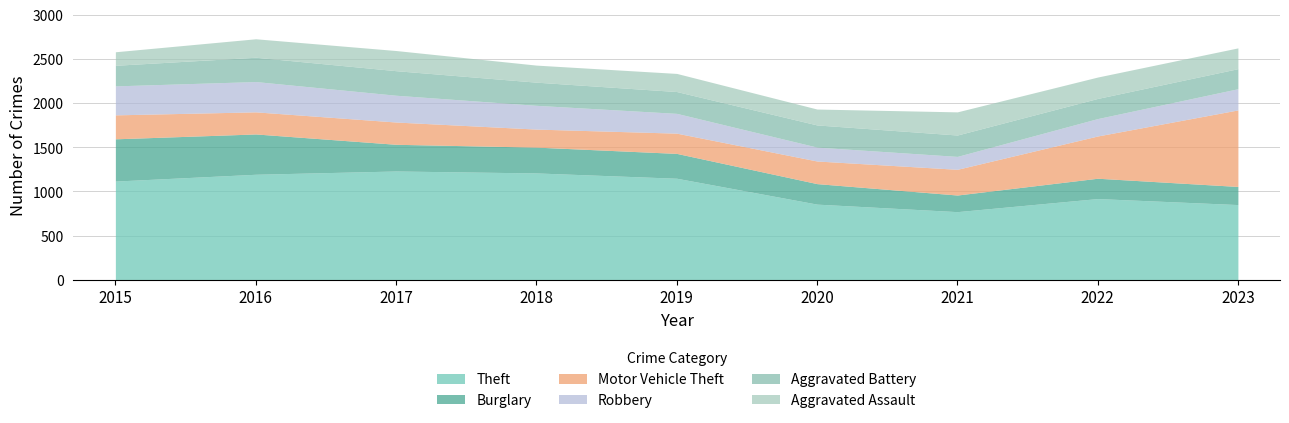

List the series in order of their peak value, highest first.

Theft, Motor Vehicle Theft, Burglary, Robbery, Aggravated Battery, Aggravated Assault